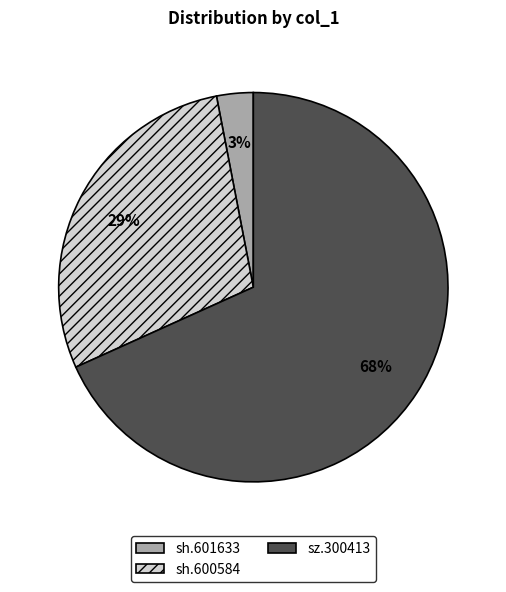

Do sh.601633 and sz.300413 together represent more than half of the pie?

Yes